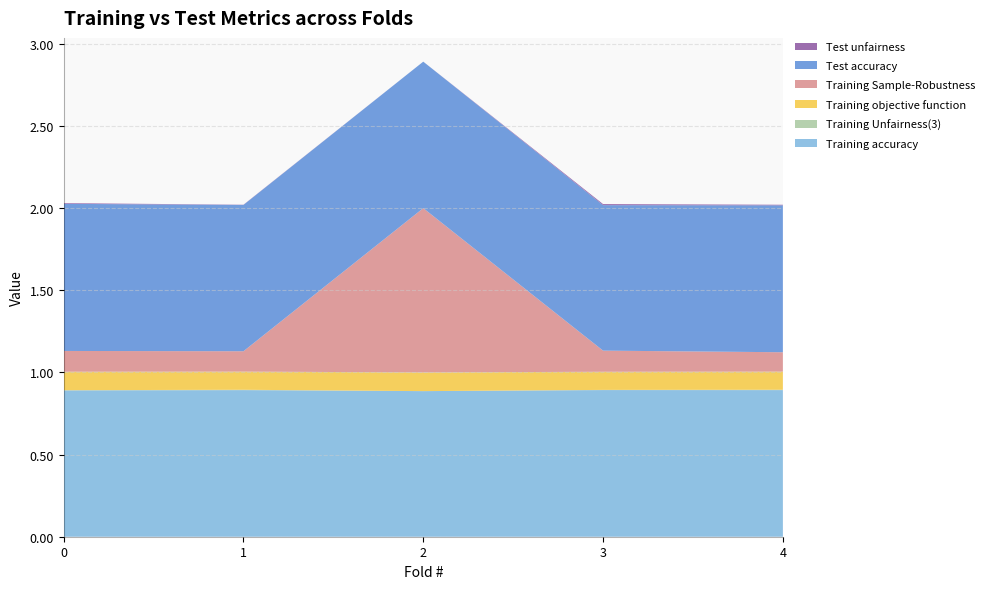

Reading right to left, transcribe all the data shown in this chart.

Training accuracy: 4=0.9	3=0.9	2=0.9	1=0.9	0=0.9
Training Unfairness(3): 4=0.0	3=0.0	2=0.0	1=0.0	0=0.0
Training objective function: 4=0.1	3=0.1	2=0.1	1=0.1	0=0.1
Training Sample-Robustness: 4=0.1	3=0.1	2=1.0	1=0.1	0=0.1
Test accuracy: 4=0.9	3=0.9	2=0.9	1=0.9	0=0.9
Test unfairness: 4=0.0	3=0.0	2=0.0	1=0.0	0=0.0